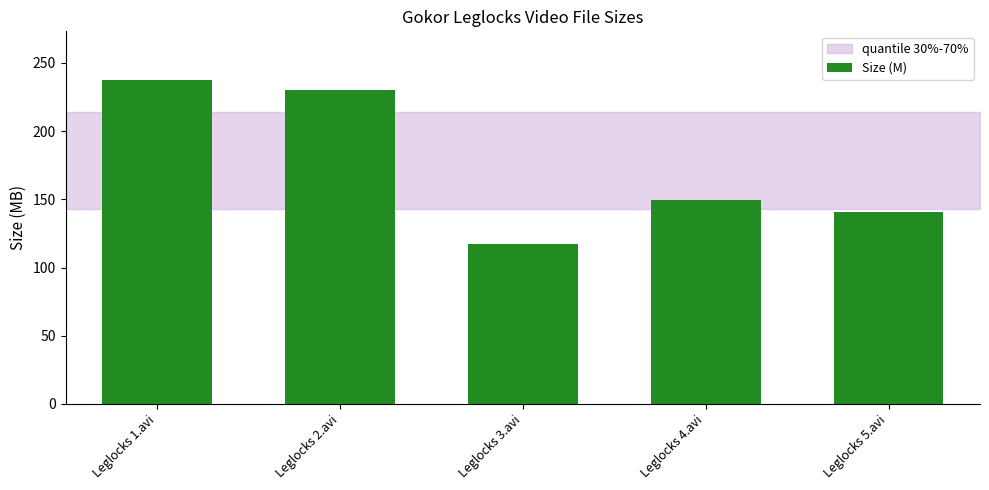

What is the difference between the values at Leglocks 4.avi and Leglocks 5.avi?

8.9